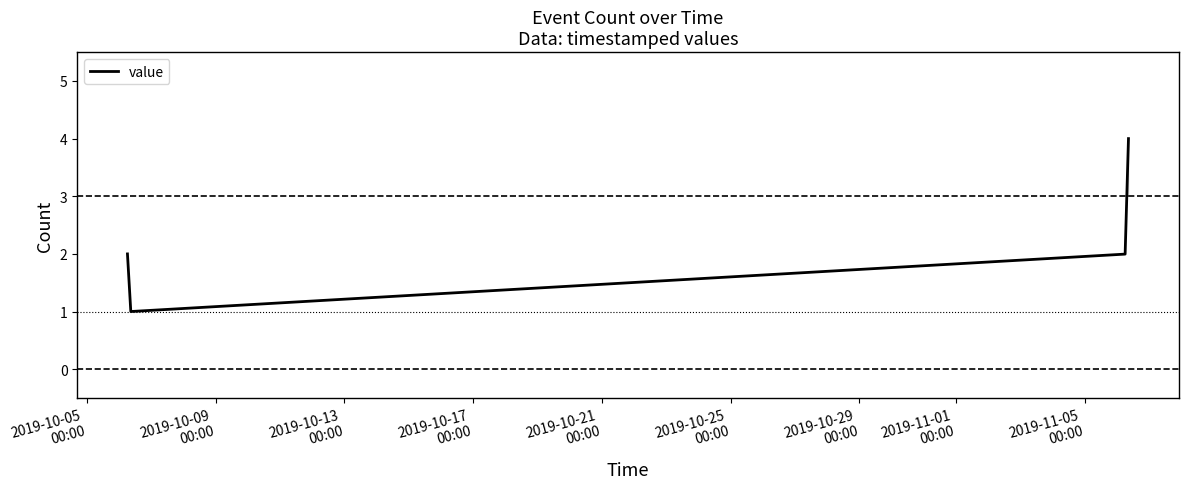

What is the maximum value shown in the chart?

4.0